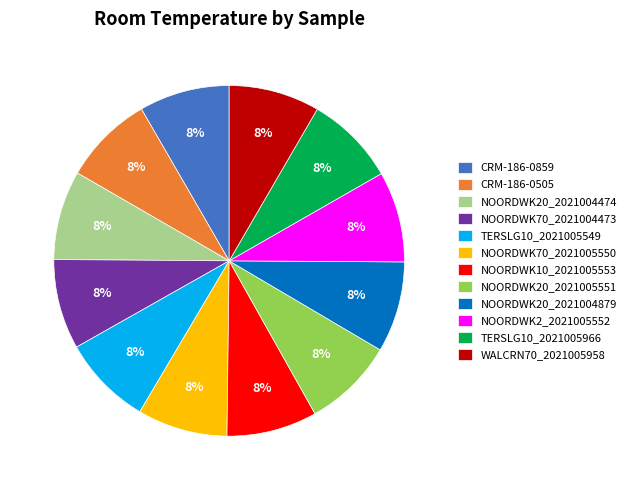

The NOORDWK70_2021005550 slice represents 8% of the pie. True or false?

True